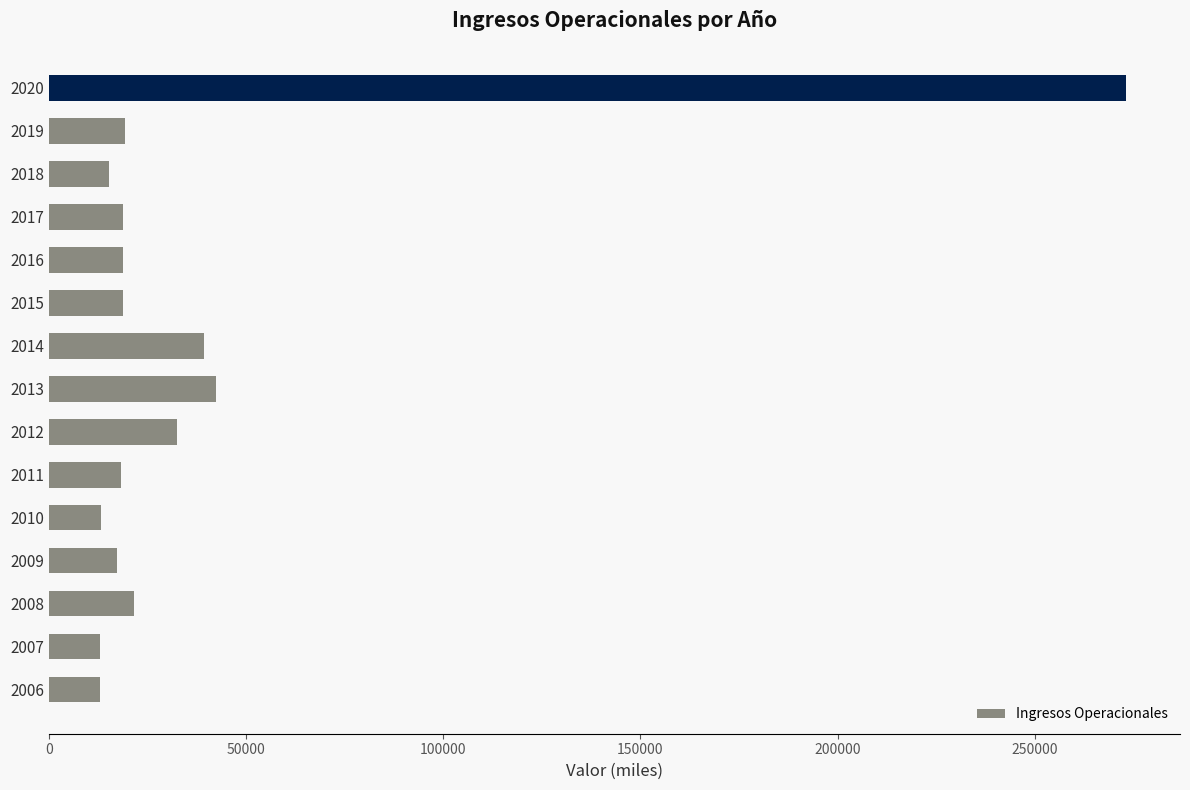

Which has a higher value, 2020 or 2007?

2020